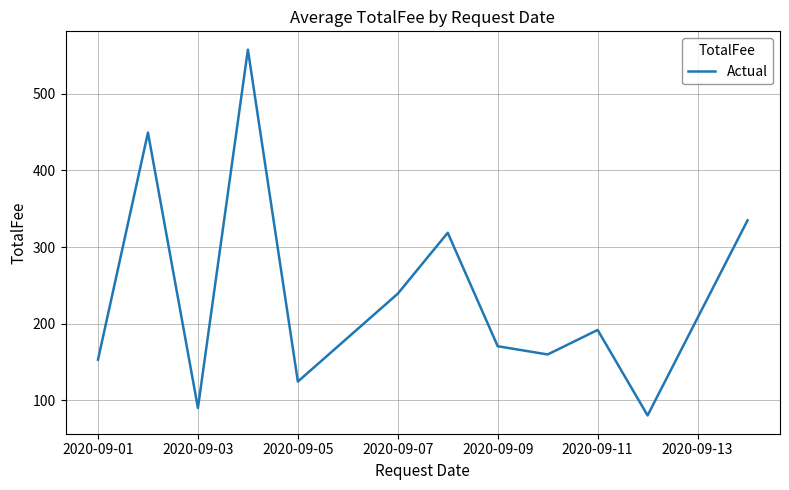

What is the maximum value shown in the chart?

557.7